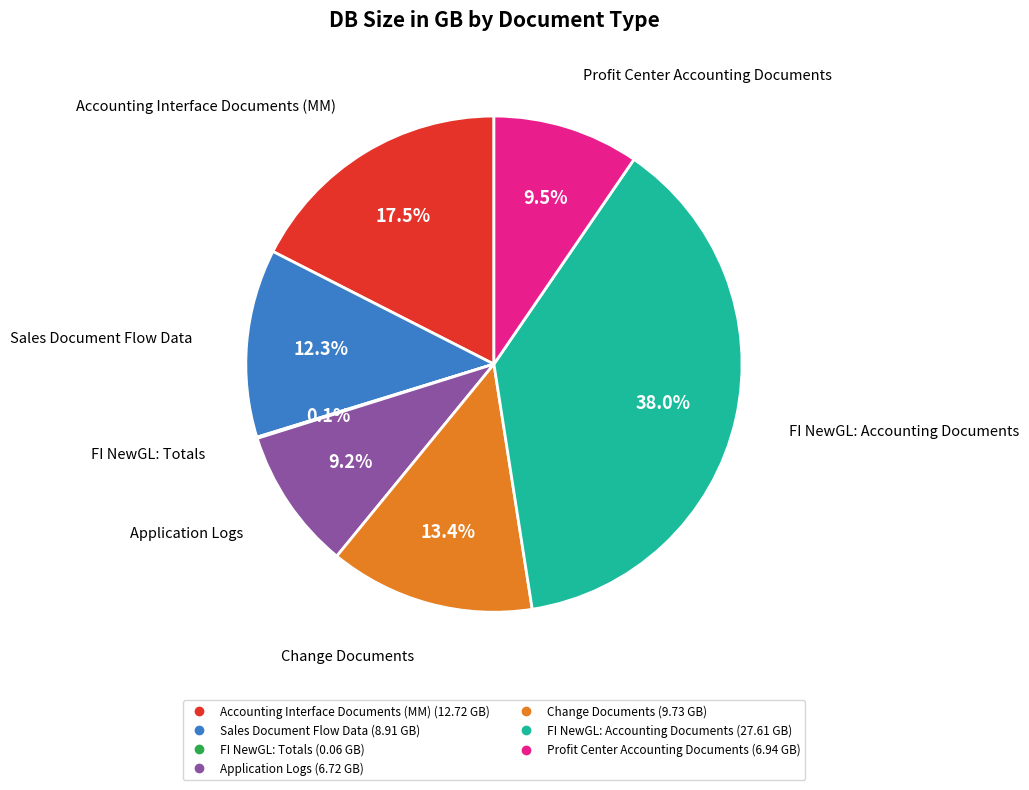

To the nearest percent, what is the difference between the largest and smallest slice percentages?

38%